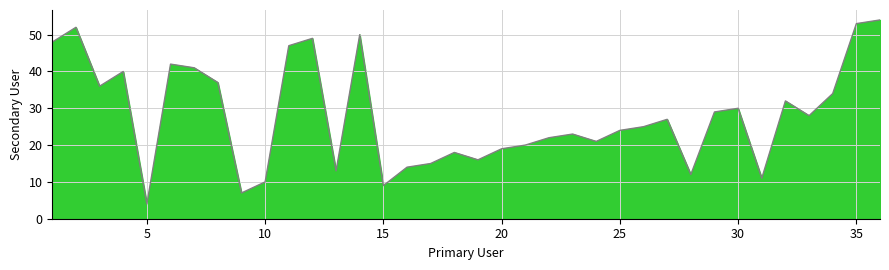

The chart shows a value of 76 at 35. True or false?

False